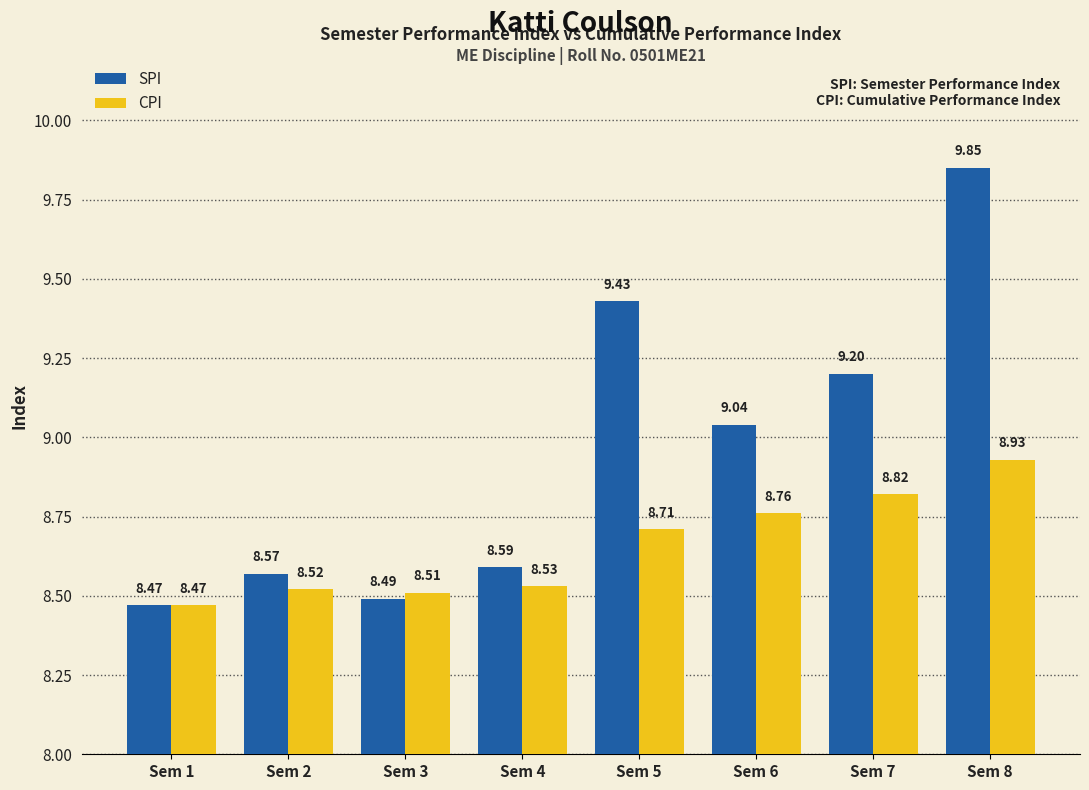

At Sem 2, list the series in order from largest to smallest.

SPI, CPI